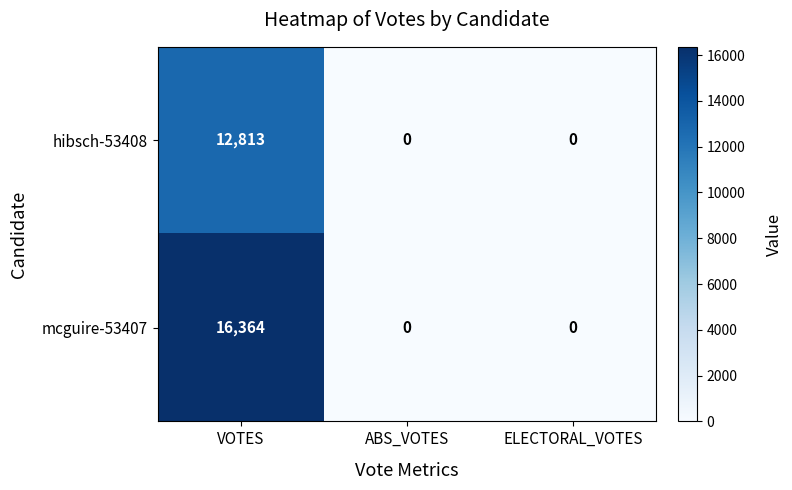

The mcguire-53407 series shows 16364 at VOTES. True or false?

True